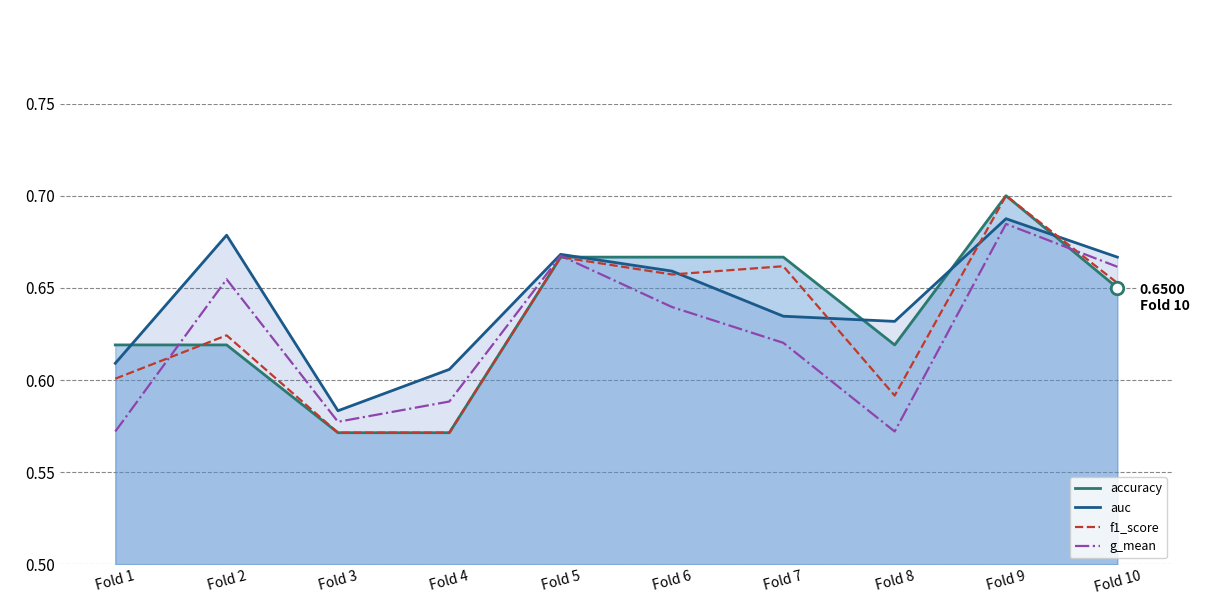

What is the value of the auc point at the 3rd from the left?

0.6